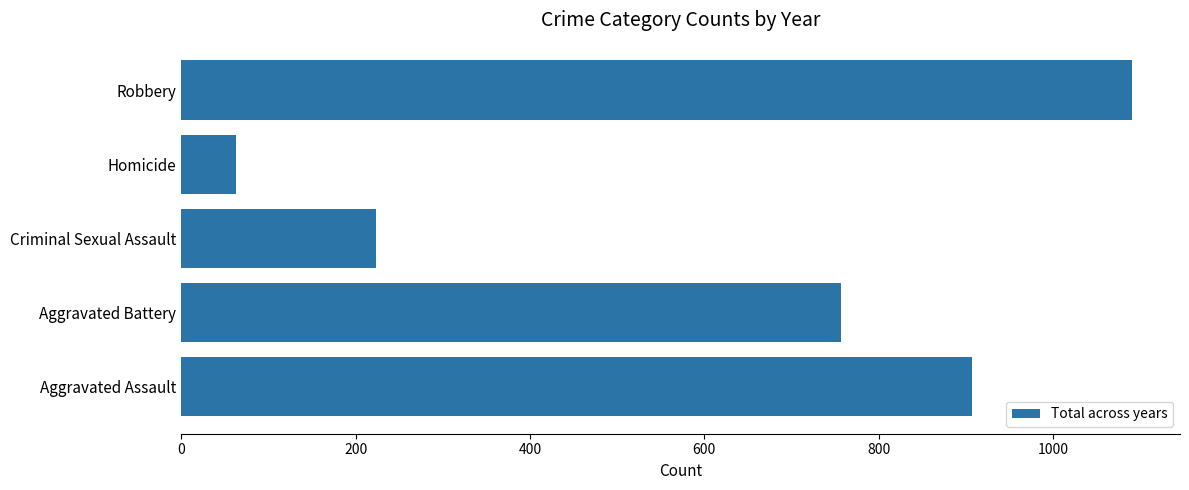

What is the difference between the values at Homicide and Criminal Sexual Assault?

160